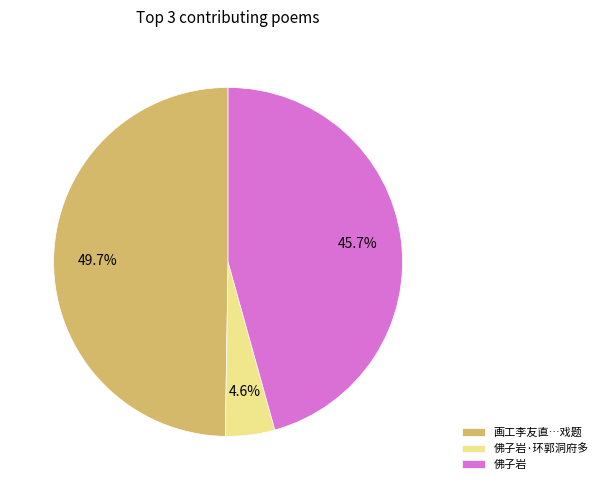

Which slice is the largest?

画工李友直…戏题